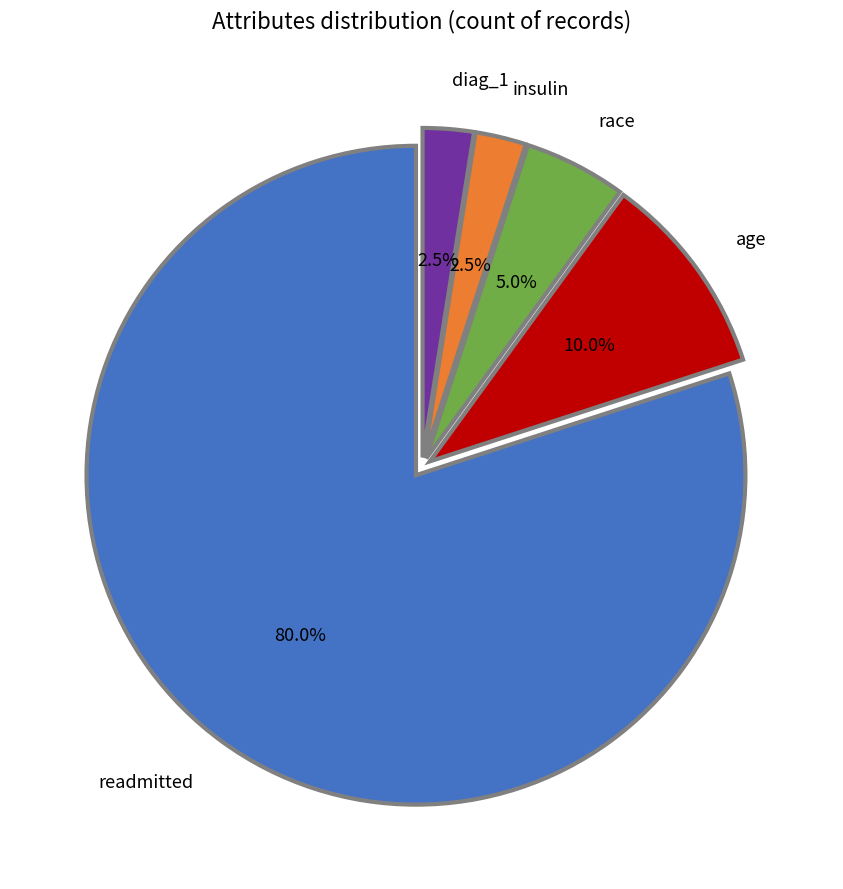

Approximately how many times larger is the value at age compared to readmitted?

0.1